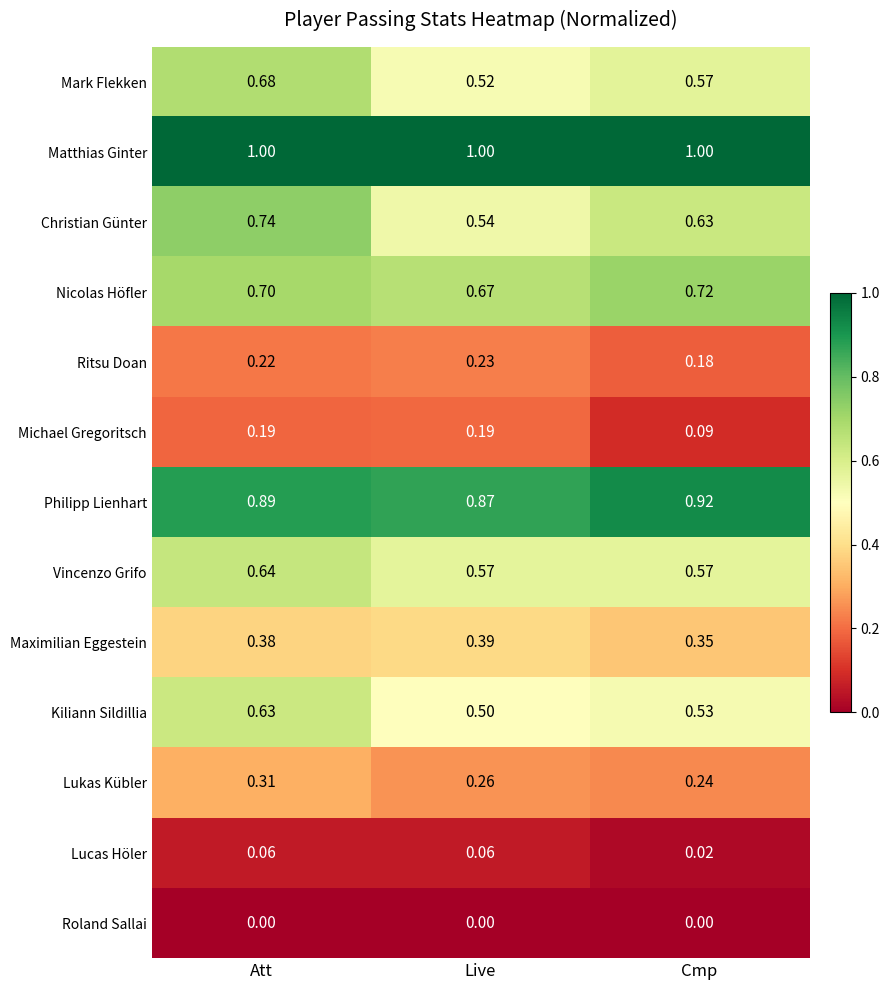

At which label does Philipp Lienhart reach its peak?

Cmp